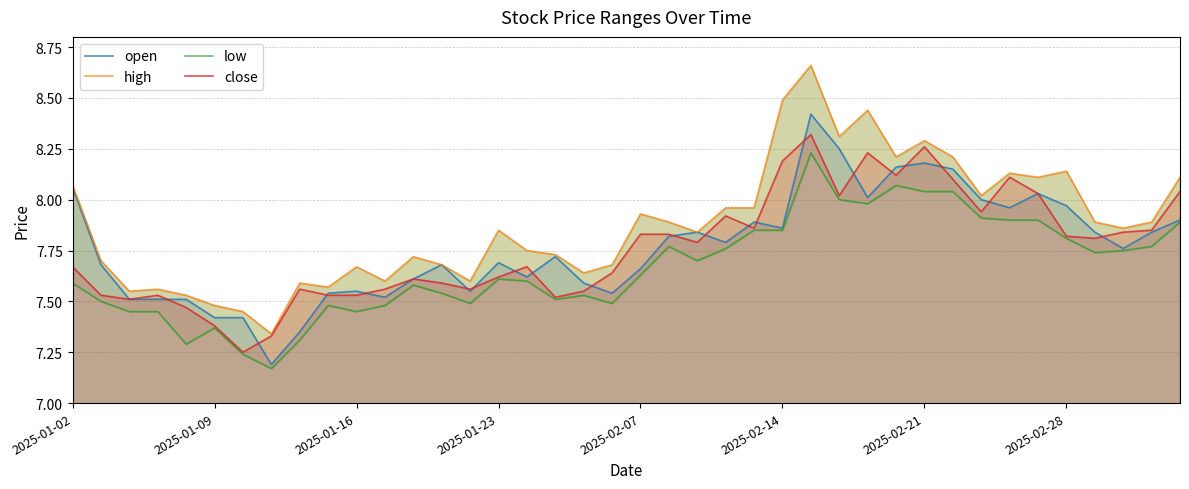

In high, how many points are higher than both neighbors (excluding endpoints)?

11